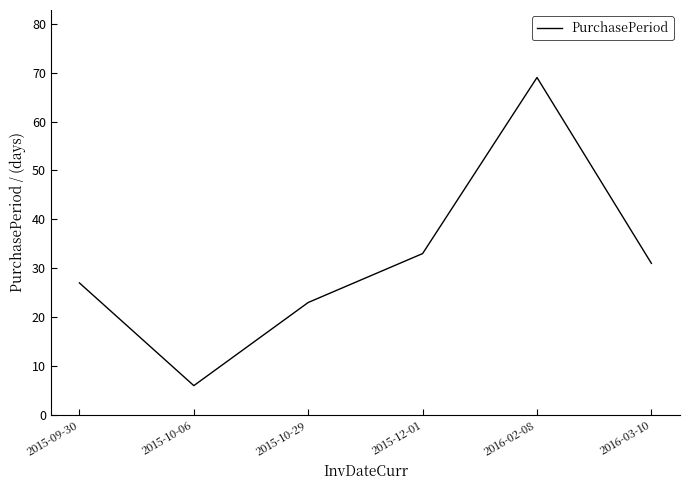

Does the chart have visible grid lines?

No